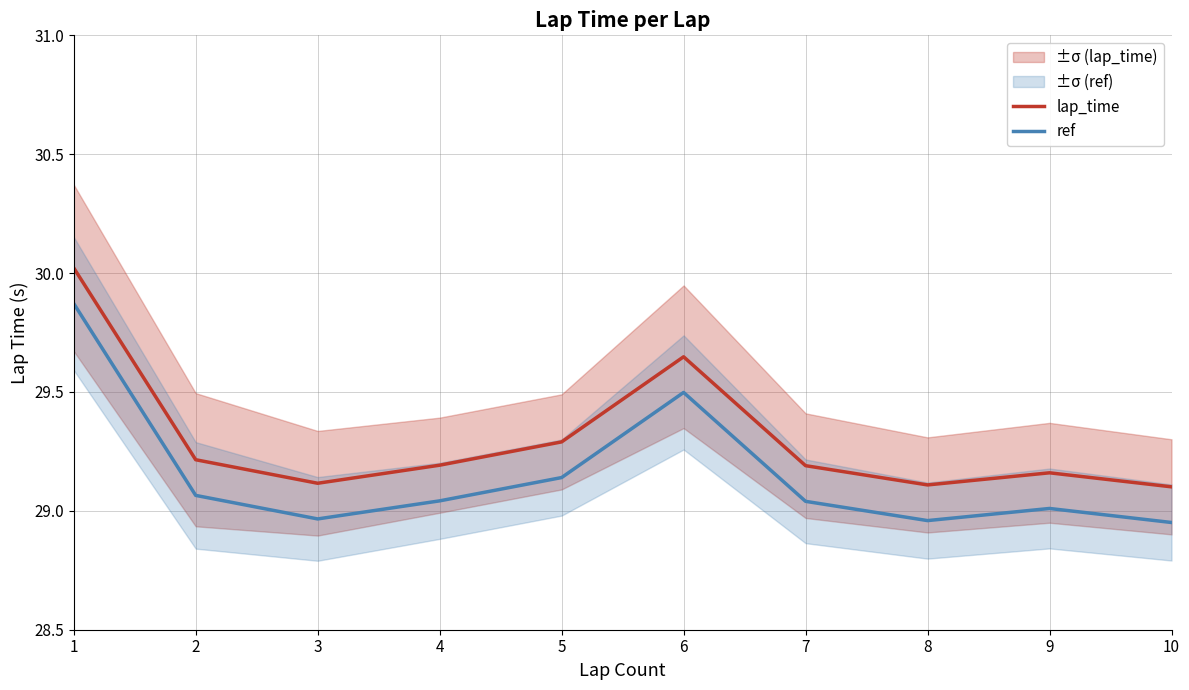

Does the chart have visible grid lines?

Yes